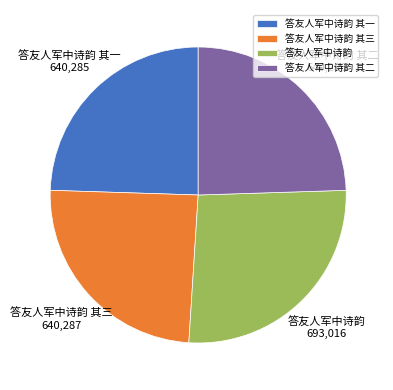

What is the ratio of the value at 答友人军中诗韵 其一 to the value at 答友人军中诗韵 其三?

1.0